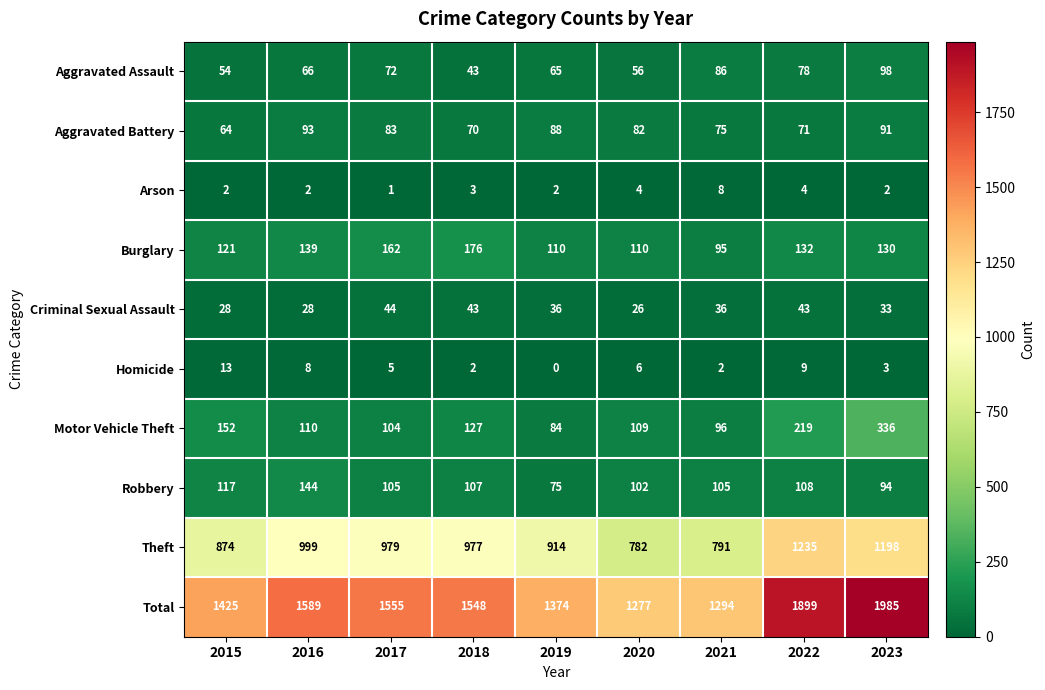

How many categories are shown in the chart?

9